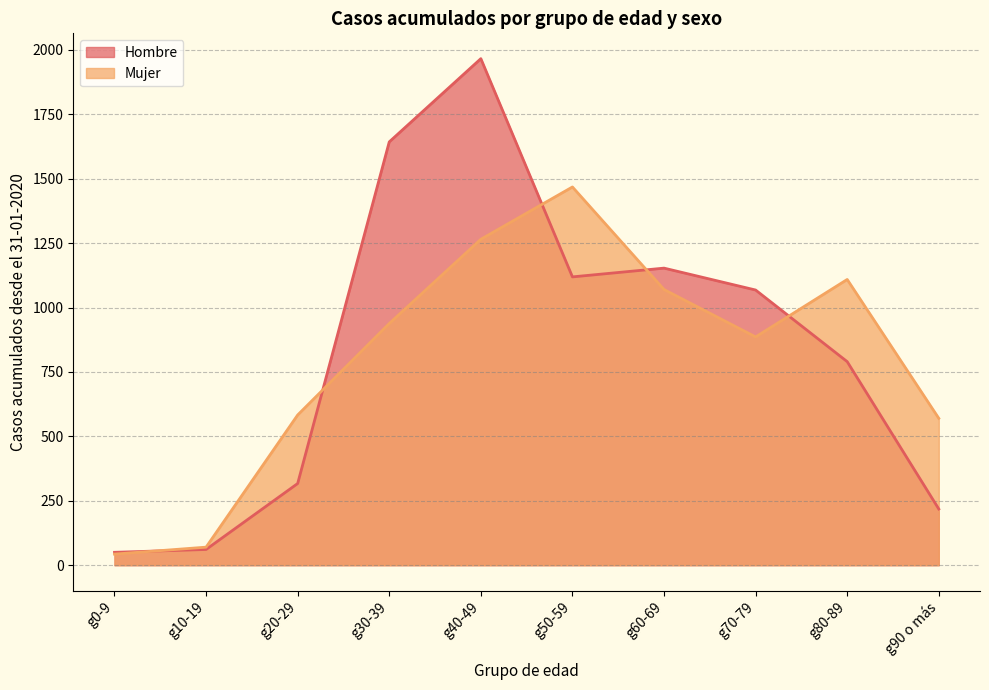

Reading left to right, extract all data points from this chart.

Hombre: 50	61	317	1643	1966	1119	1153	1068	790	218
Mujer: 43	70	583	938	1265	1468	1070	886	1109	570